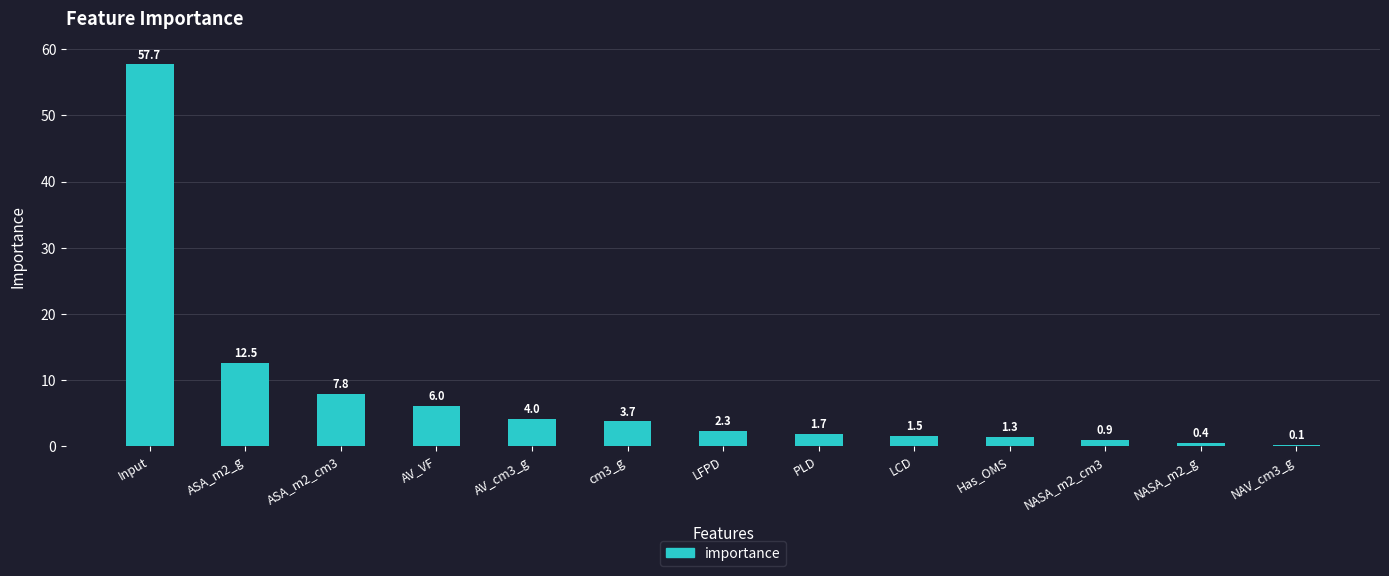

At which label does the data first exceed 2?

Input